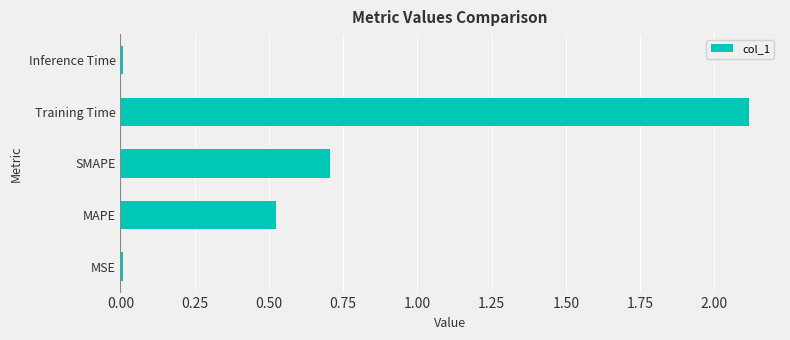

Is it true that the value at MSE is 0.0?

True